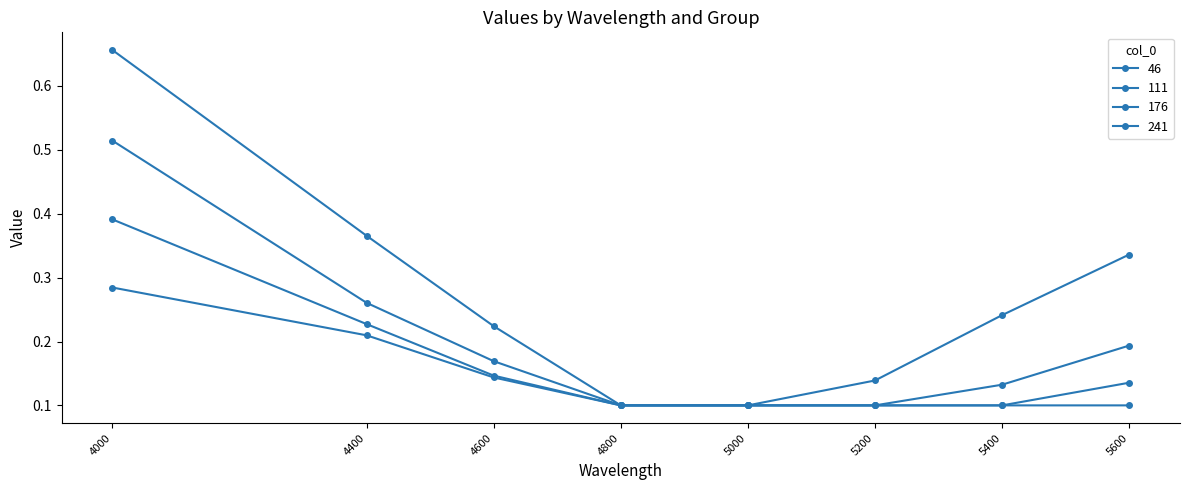

How many lines are shown in the chart?

4